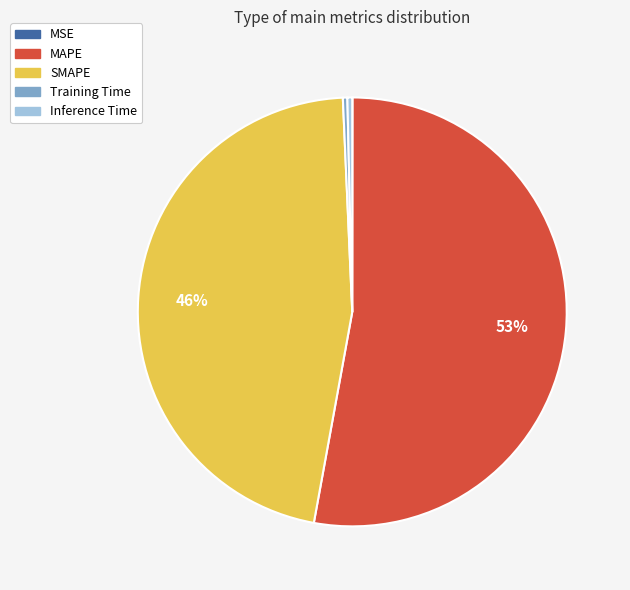

To the nearest percent, what is the average slice percentage?

20%